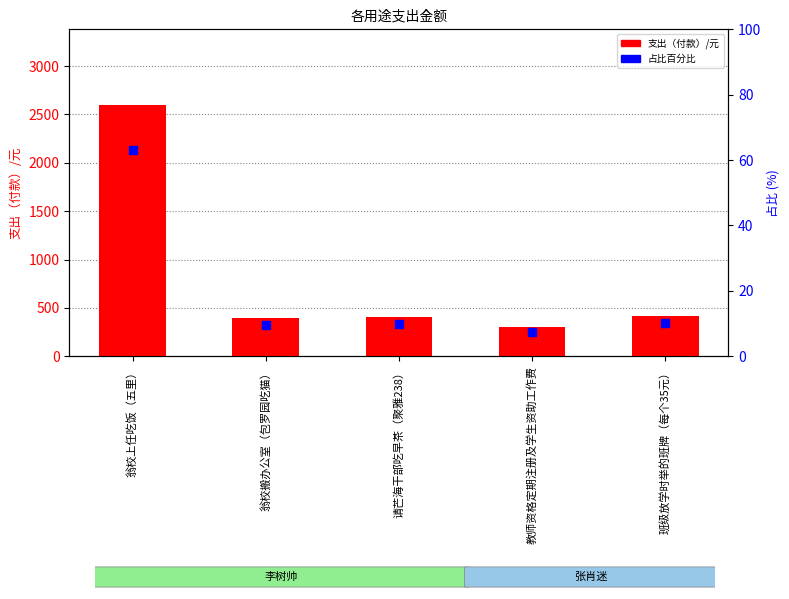

Which series has the largest Y range (max minus min)?

支出（付款）/元